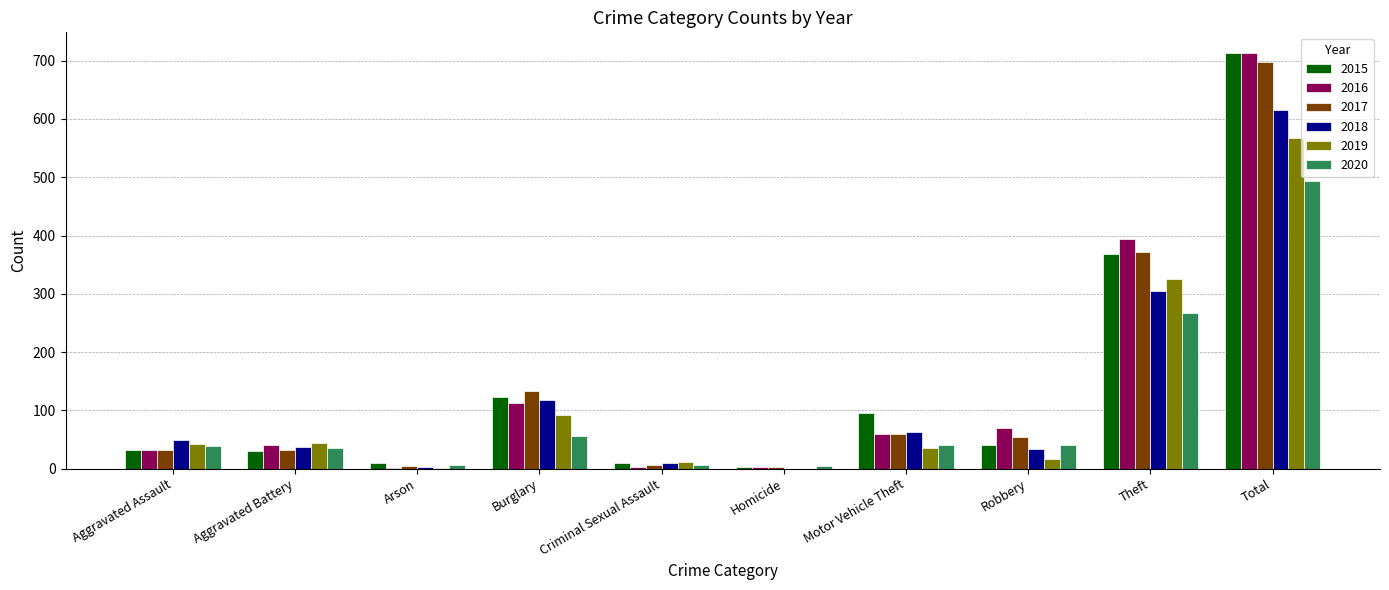

Between Aggravated Battery and Homicide, which series saw the biggest shift?

2019